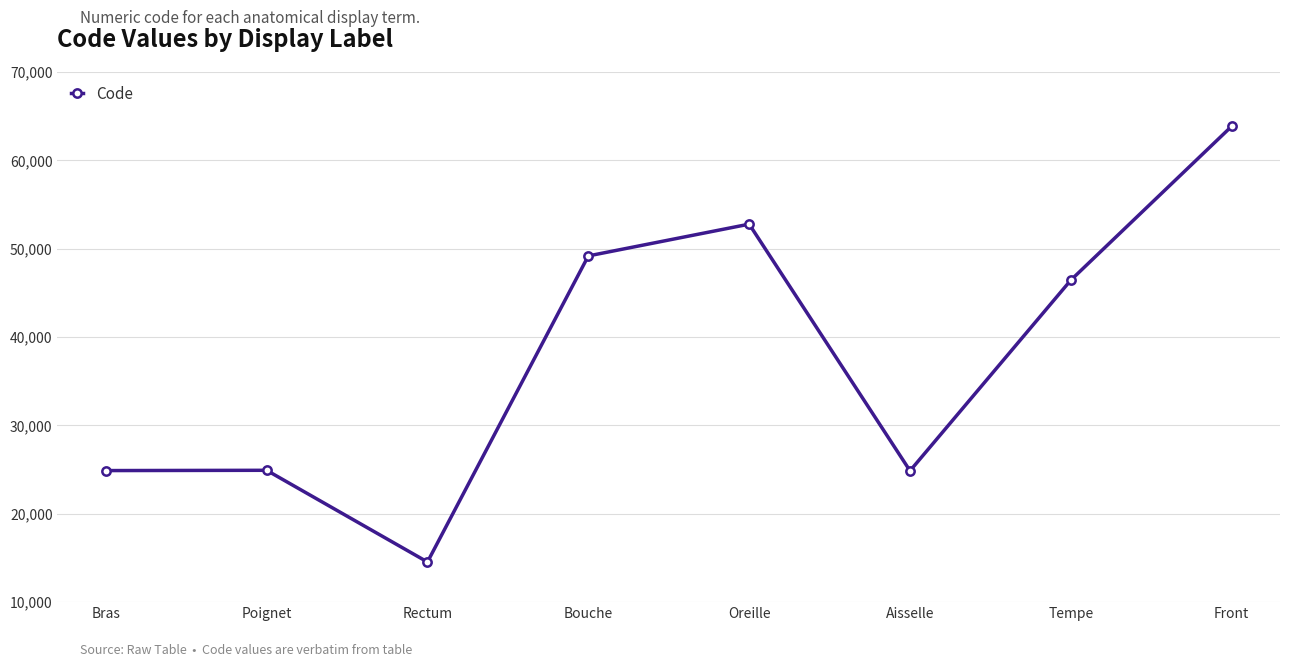

What is the label of the 4th point from the left?

Bouche